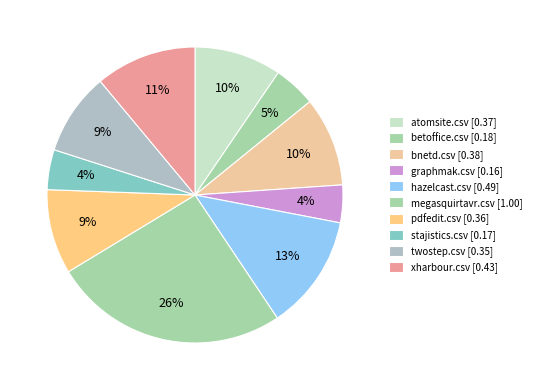

Count the number of slices in the pie.

10